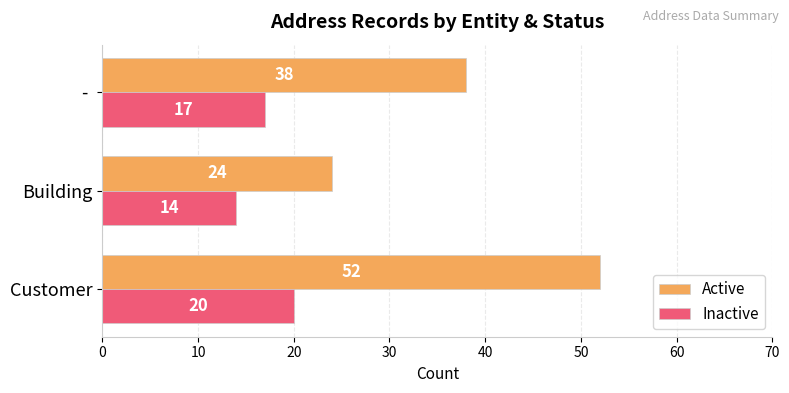

Between Customer and Building, which series saw the biggest shift?

Active